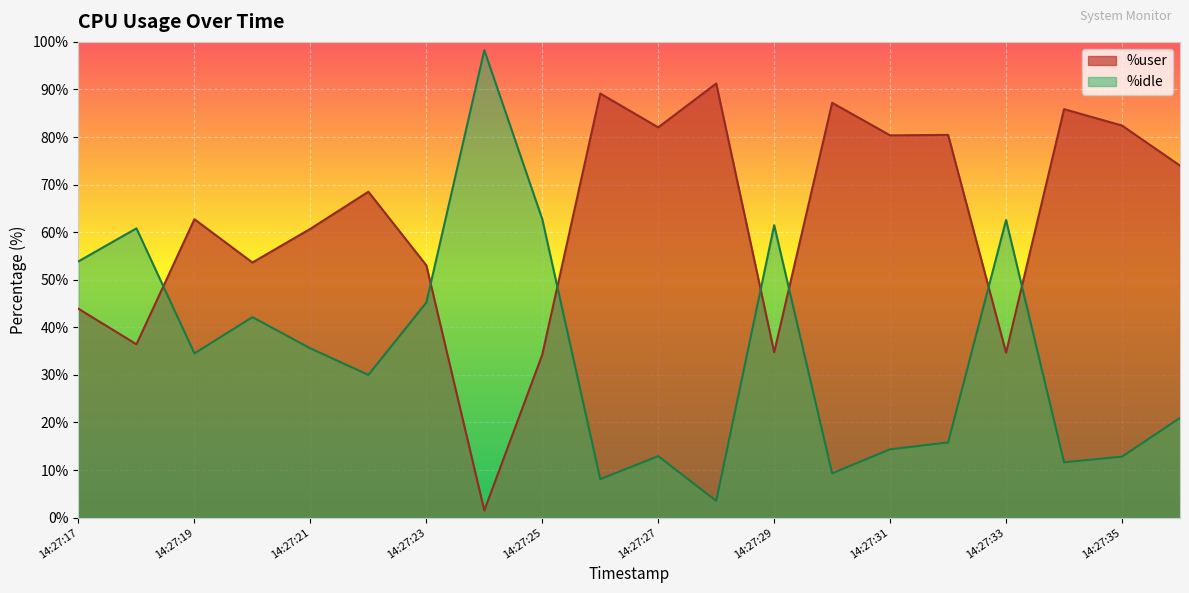

Which series has the largest total across all categories?

%user